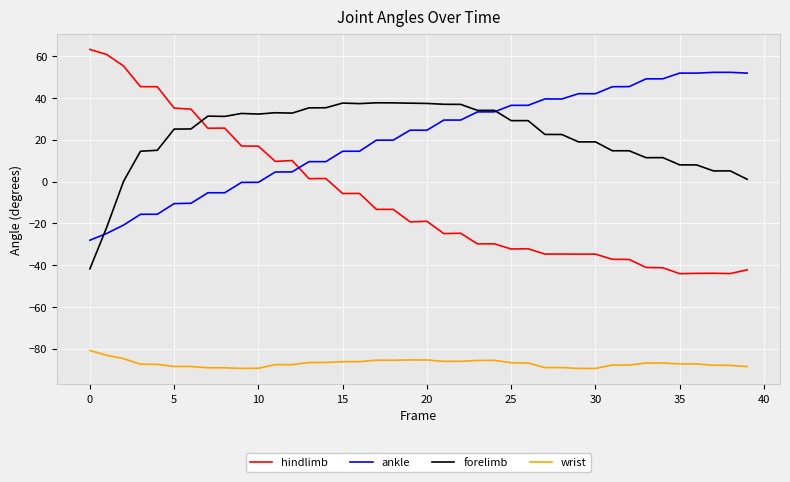

Rank the series by their maximum value, from lowest to highest.

wrist, forelimb, ankle, hindlimb